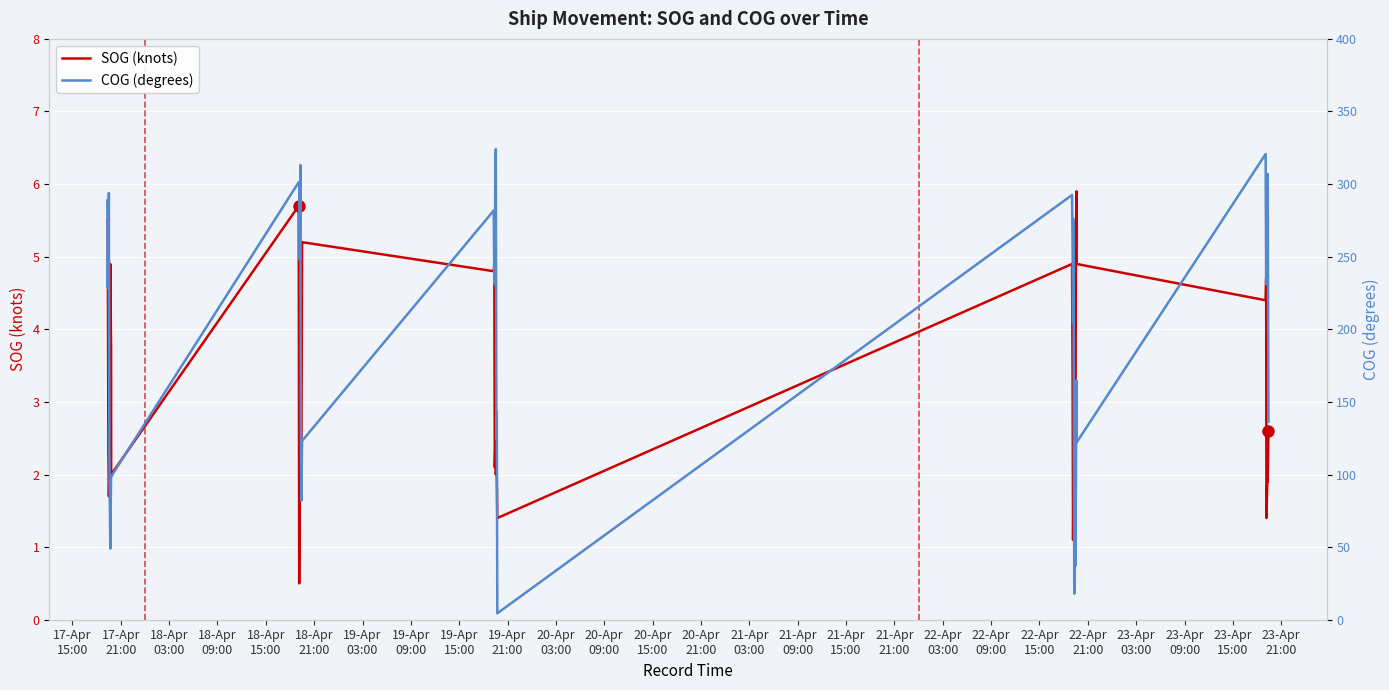

What is the maximum value for SOG (knots)?

5.9